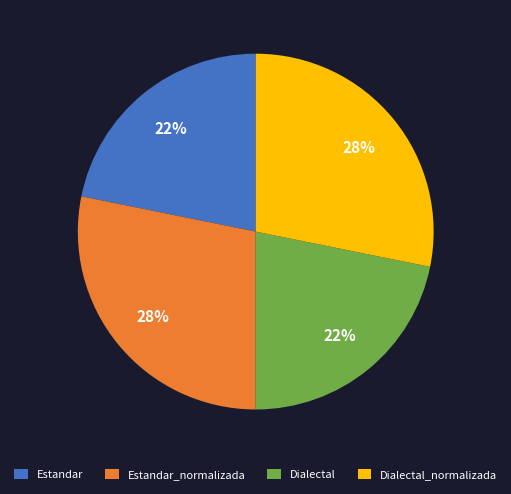

Is there any slice that represents more than half of the pie?

No